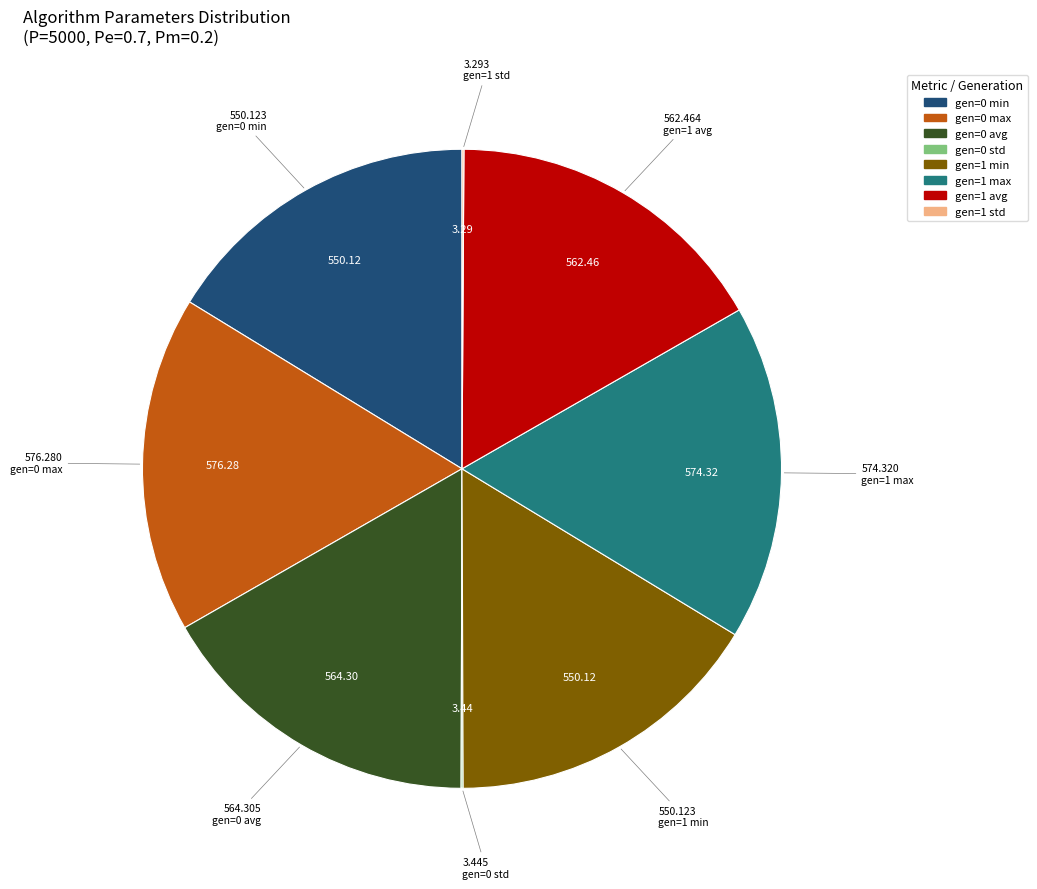

Is gen=1 min the majority of the pie?

No